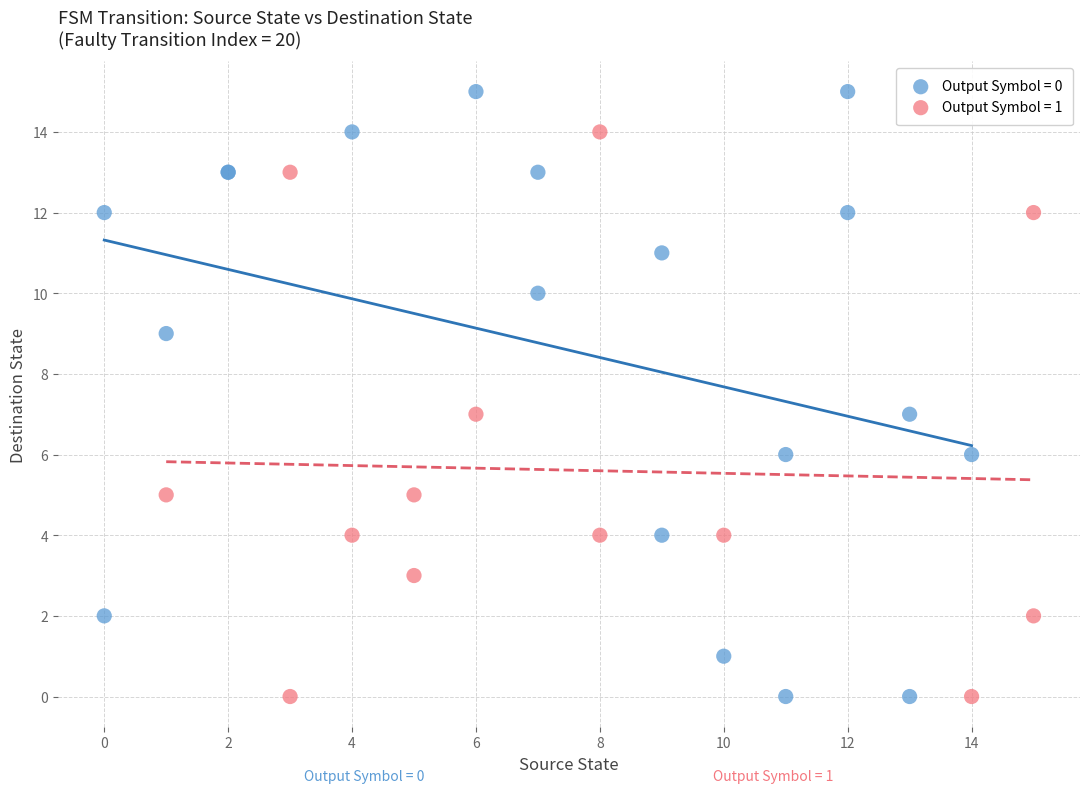

Which series has the largest Y range (max minus min)?

Output Symbol = 0